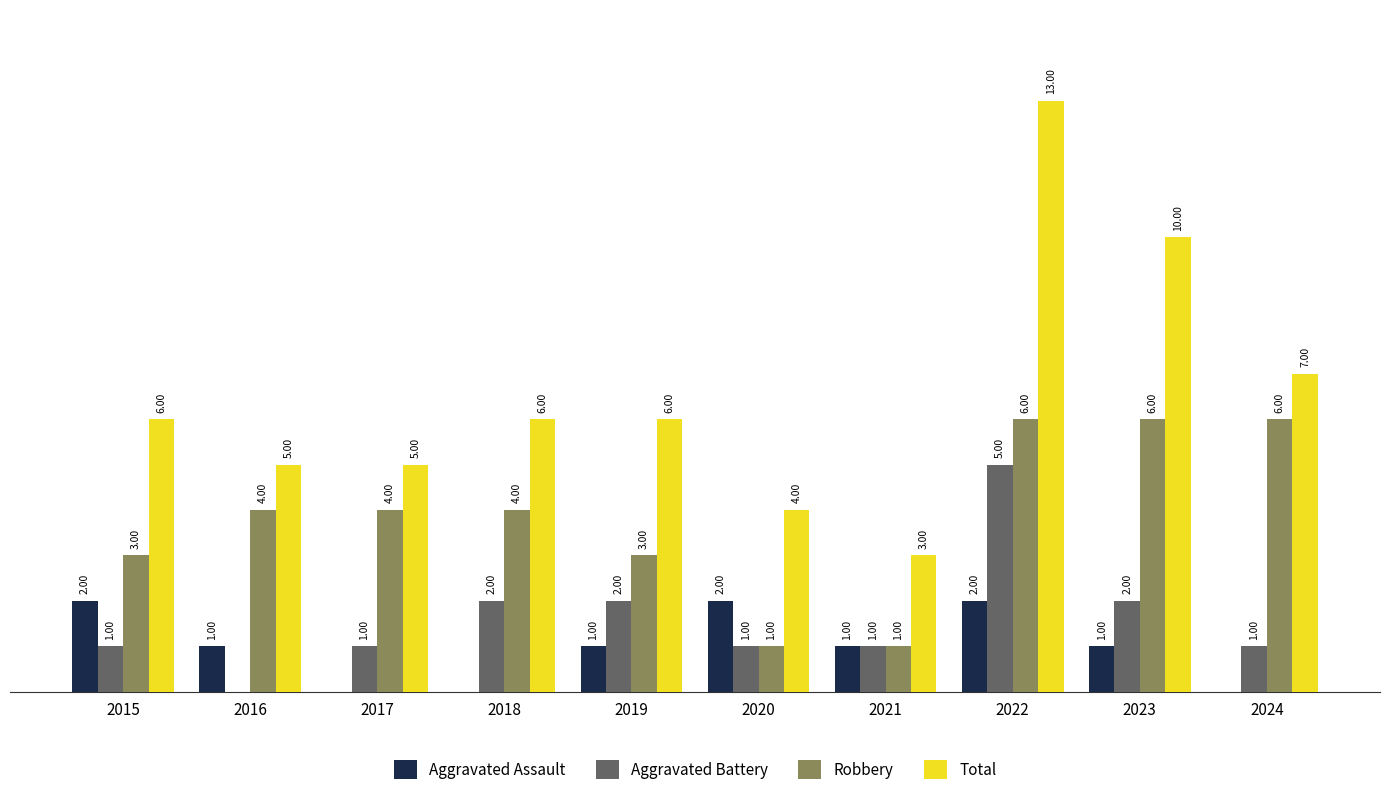

Which series has the largest total across all categories?

Total